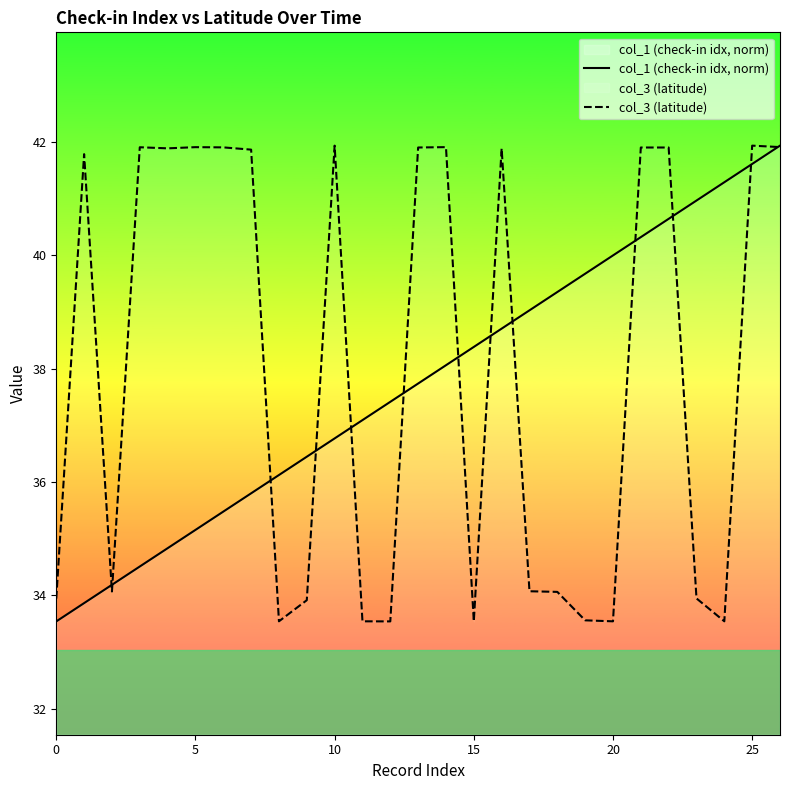

What is the greatest value displayed?

41.9